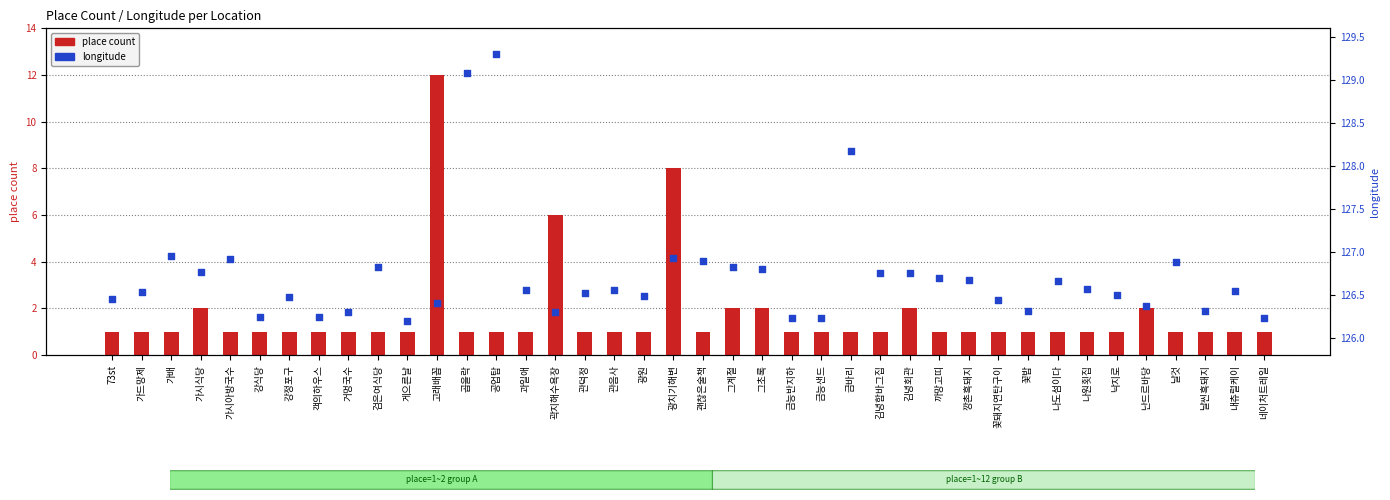

Which series contains the highest Y value?

longitude